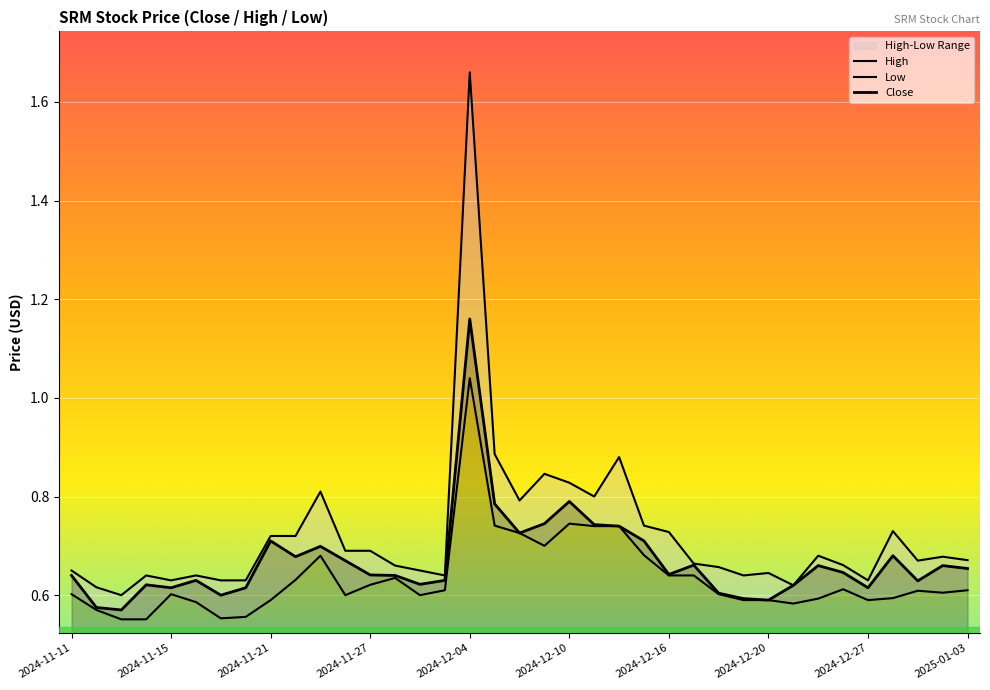

Reading right to left, list all the values displayed in this chart.

Close: 2025-01-03=0.7	2025-01-02=0.7	2024-12-31=0.6	2024-12-30=0.7	2024-12-27=0.6	2024-12-26=0.6	2024-12-24=0.7	2024-12-23=0.6	2024-12-20=0.6	2024-12-19=0.6	2024-12-18=0.6	2024-12-17=0.7	2024-12-16=0.6	2024-12-13=0.7	2024-12-12=0.7	2024-12-11=0.7	2024-12-10=0.8	2024-12-09=0.7	2024-12-06=0.7	2024-12-05=0.8	2024-12-04=1.2	2024-12-03=0.6	2024-12-02=0.6	2024-11-29=0.6	2024-11-27=0.6	2024-11-26=0.7	2024-11-25=0.7	2024-11-22=0.7	2024-11-21=0.7	2024-11-20=0.6	2024-11-19=0.6	2024-11-18=0.6	2024-11-15=0.6	2024-11-14=0.6	2024-11-13=0.6	2024-11-12=0.6	2024-11-11=0.6
High: 2025-01-03=0.7	2025-01-02=0.7	2024-12-31=0.7	2024-12-30=0.7	2024-12-27=0.6	2024-12-26=0.7	2024-12-24=0.7	2024-12-23=0.6	2024-12-20=0.6	2024-12-19=0.6	2024-12-18=0.7	2024-12-17=0.7	2024-12-16=0.7	2024-12-13=0.7	2024-12-12=0.9	2024-12-11=0.8	2024-12-10=0.8	2024-12-09=0.8	2024-12-06=0.8	2024-12-05=0.9	2024-12-04=1.7	2024-12-03=0.6	2024-12-02=0.6	2024-11-29=0.7	2024-11-27=0.7	2024-11-26=0.7	2024-11-25=0.8	2024-11-22=0.7	2024-11-21=0.7	2024-11-20=0.6	2024-11-19=0.6	2024-11-18=0.6	2024-11-15=0.6	2024-11-14=0.6	2024-11-13=0.6	2024-11-12=0.6	2024-11-11=0.6
Low: 2025-01-03=0.6	2025-01-02=0.6	2024-12-31=0.6	2024-12-30=0.6	2024-12-27=0.6	2024-12-26=0.6	2024-12-24=0.6	2024-12-23=0.6	2024-12-20=0.6	2024-12-19=0.6	2024-12-18=0.6	2024-12-17=0.6	2024-12-16=0.6	2024-12-13=0.7	2024-12-12=0.7	2024-12-11=0.7	2024-12-10=0.7	2024-12-09=0.7	2024-12-06=0.7	2024-12-05=0.7	2024-12-04=1.0	2024-12-03=0.6	2024-12-02=0.6	2024-11-29=0.6	2024-11-27=0.6	2024-11-26=0.6	2024-11-25=0.7	2024-11-22=0.6	2024-11-21=0.6	2024-11-20=0.6	2024-11-19=0.6	2024-11-18=0.6	2024-11-15=0.6	2024-11-14=0.6	2024-11-13=0.6	2024-11-12=0.6	2024-11-11=0.6